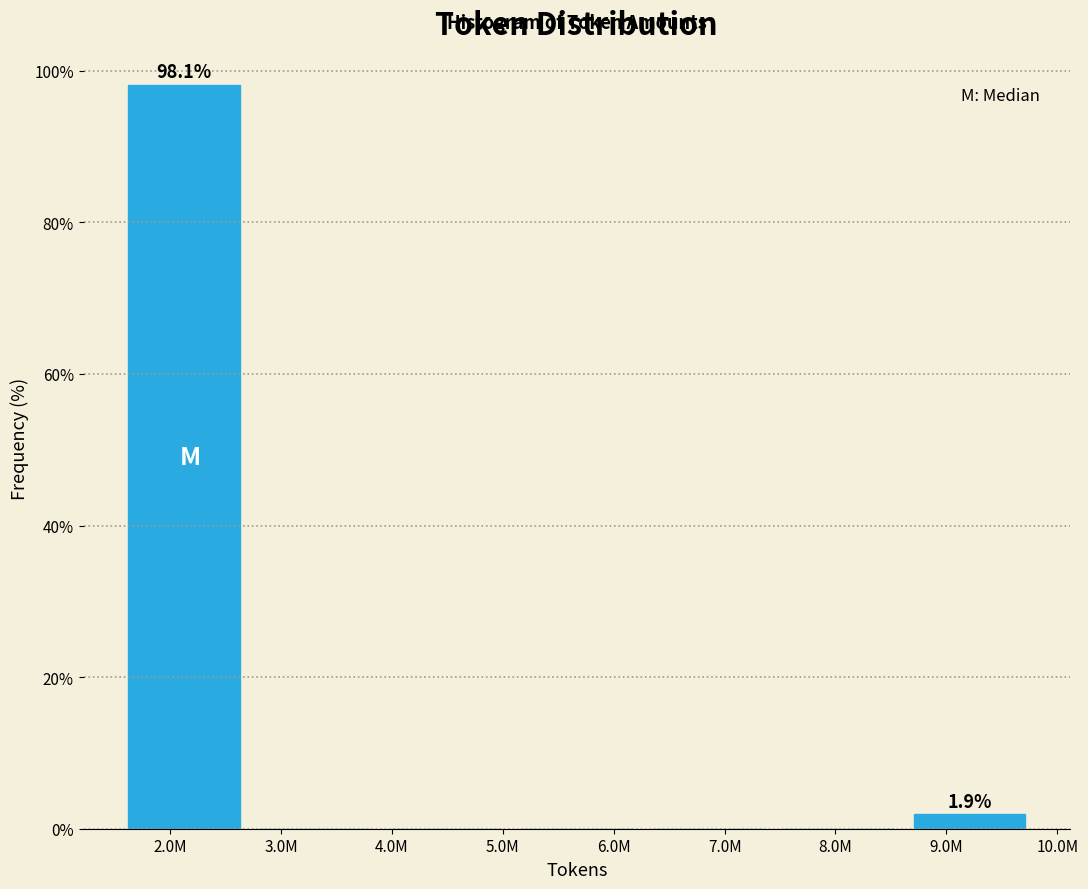

Reading left to right, extract all data points from this chart.

2.0M=98.1	3.0M=0.0	4.0M=0.0	6.0M=0.0	7.0M=0.0	8.0M=0.0	9.0M=1.9